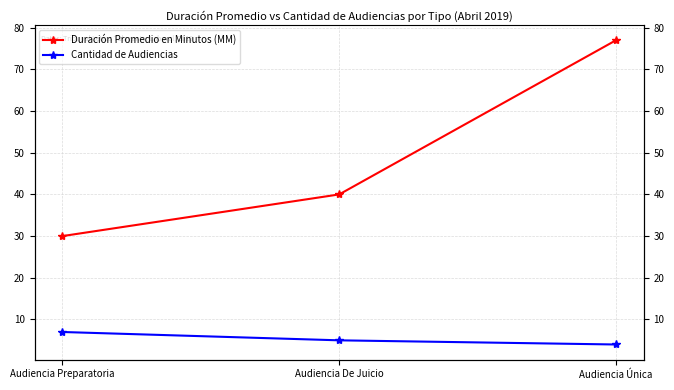

At which category is the sum across all series the highest?

Audiencia Única